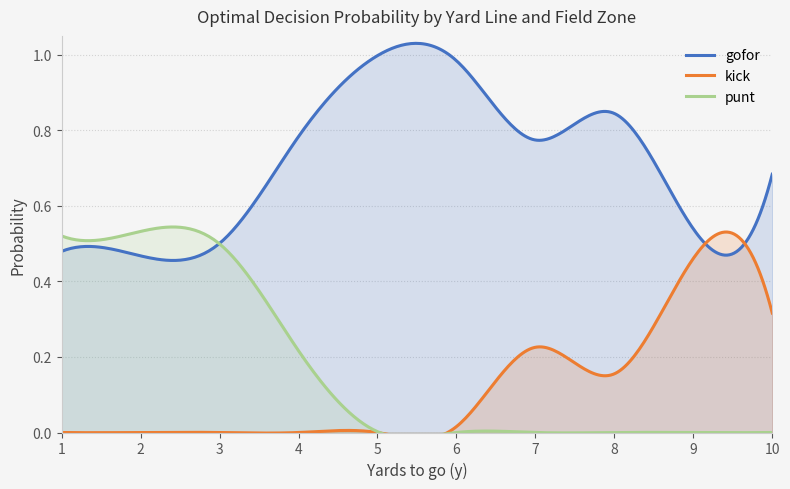

Which series changed the most between 1 and 2?

gofor